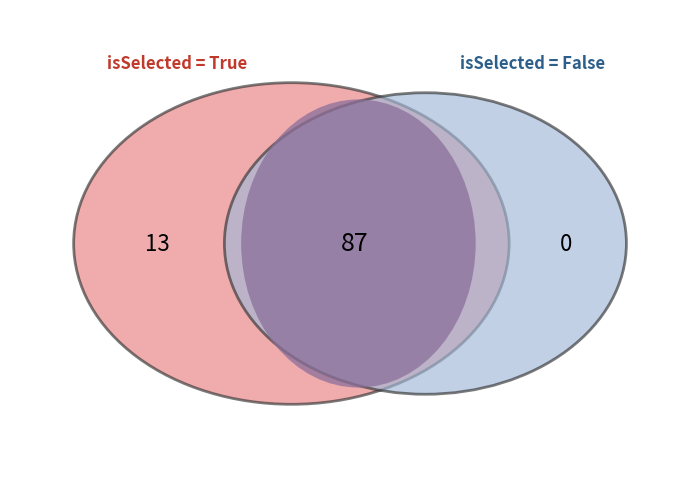

True or false: False accounts for 77% of the total.

False